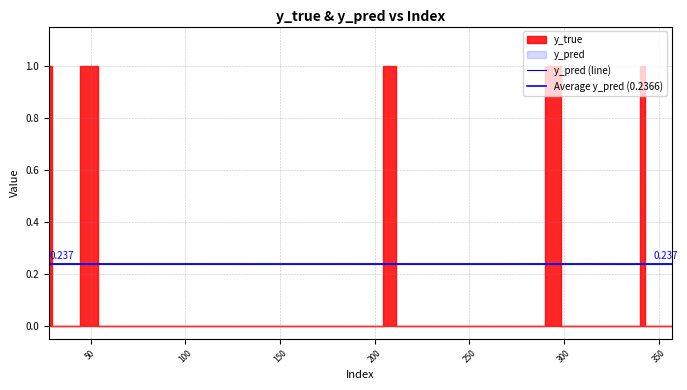

The chart shows a value of 0.3 at 343. True or false?

False